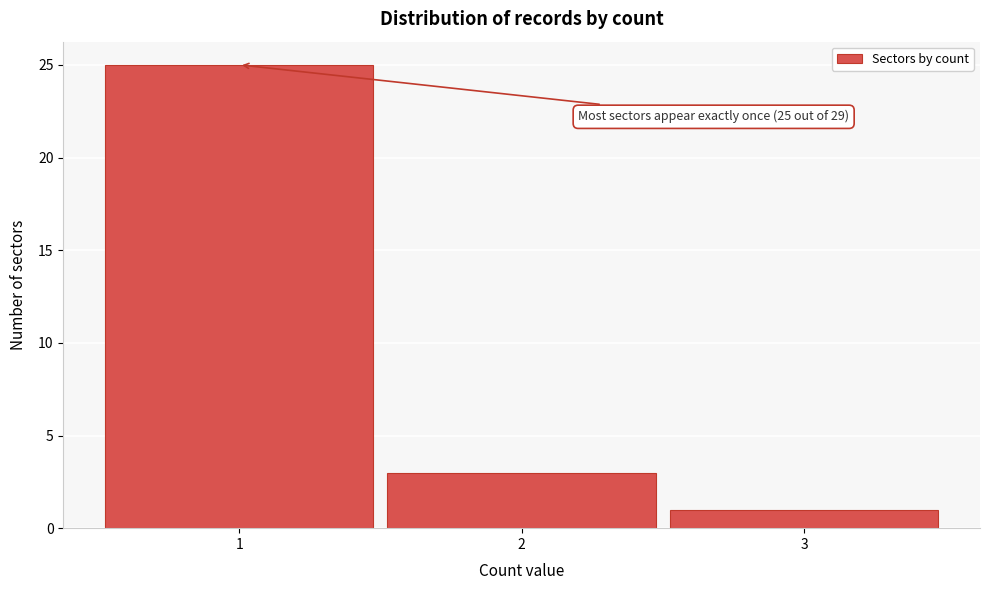

Which range on the x-axis has the tallest bar?

0.5 to 1.5